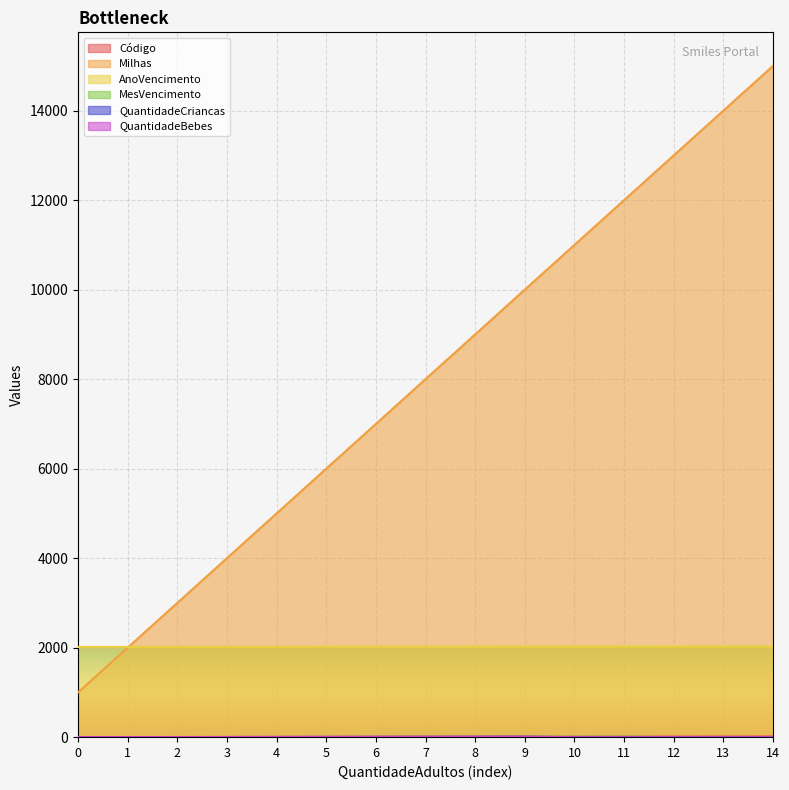

Rank the series at 9 from highest to lowest value.

Milhas, AnoVencimento, Código, MesVencimento, QuantidadeCriancas, QuantidadeBebes